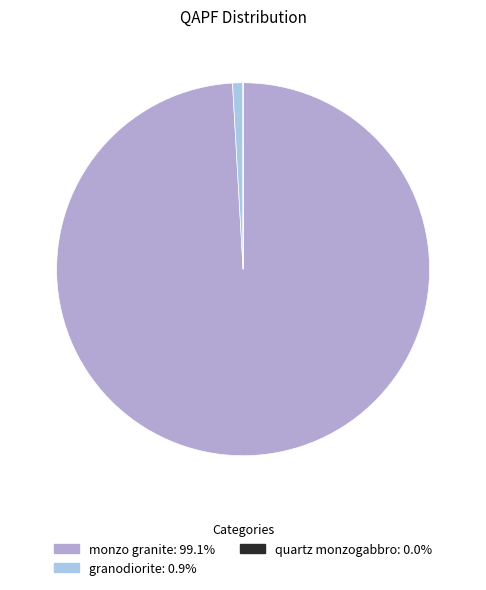

Which category has the biggest portion of the pie?

monzo granite